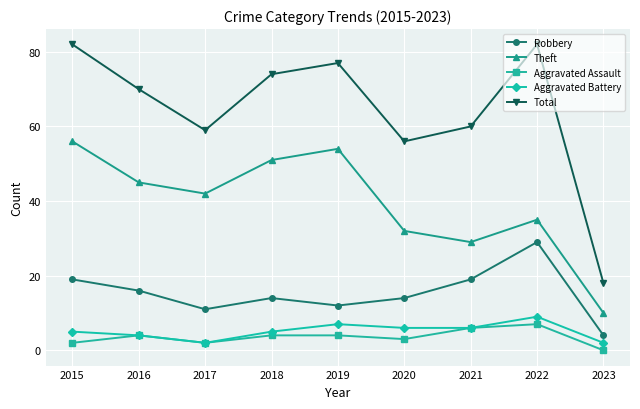

What is the value of the Aggravated Battery point at the 6th from the left?

6